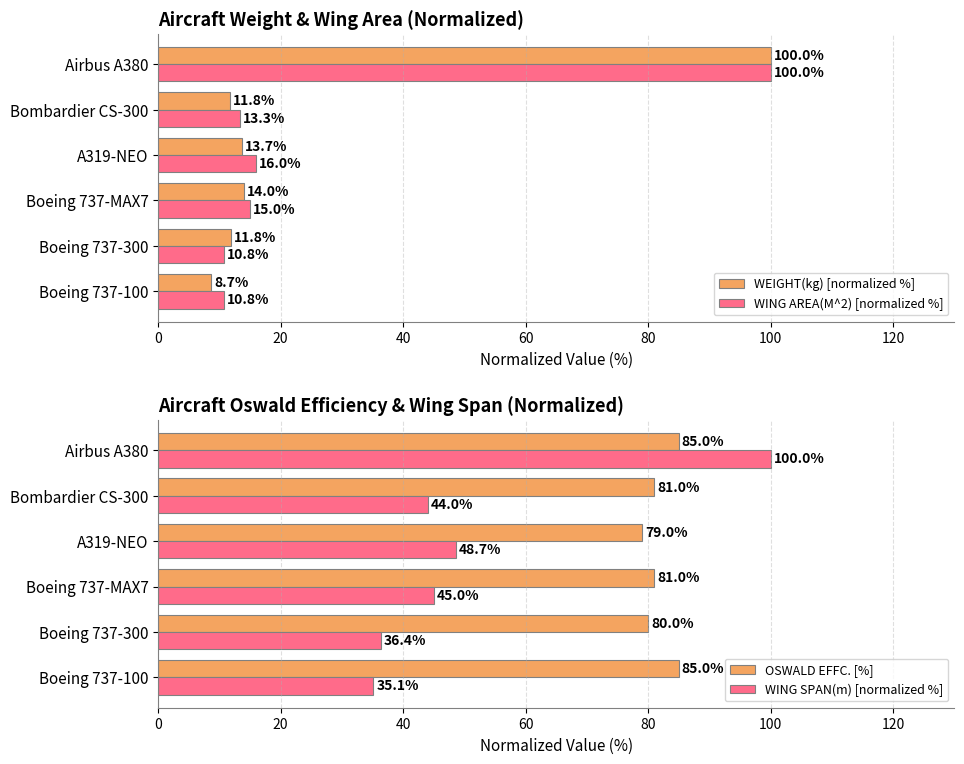

What are all the series names shown in the legend?

WEIGHT(kg) [normalized %], WING AREA(M^2) [normalized %], OSWALD EFFC. [%], WING SPAN(m) [normalized %]